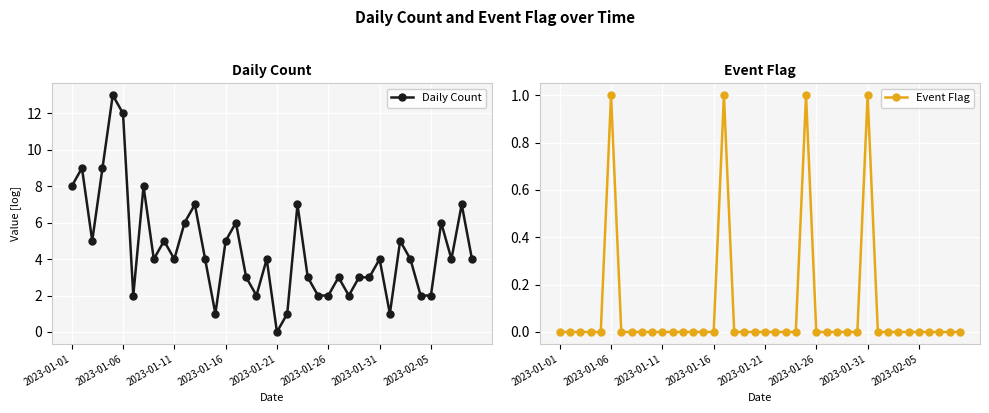

How many positive values does the Event Flag series have?

4